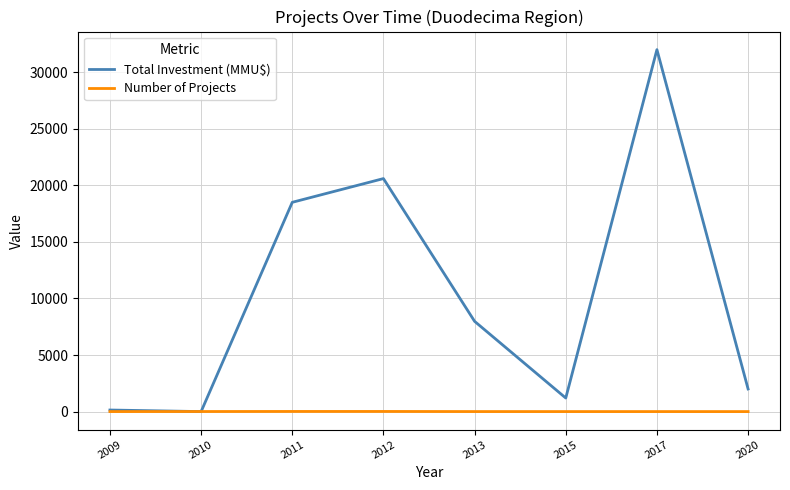

List the series in order of their overall mean, lowest first.

Number of Projects, Total Investment (MMU$)